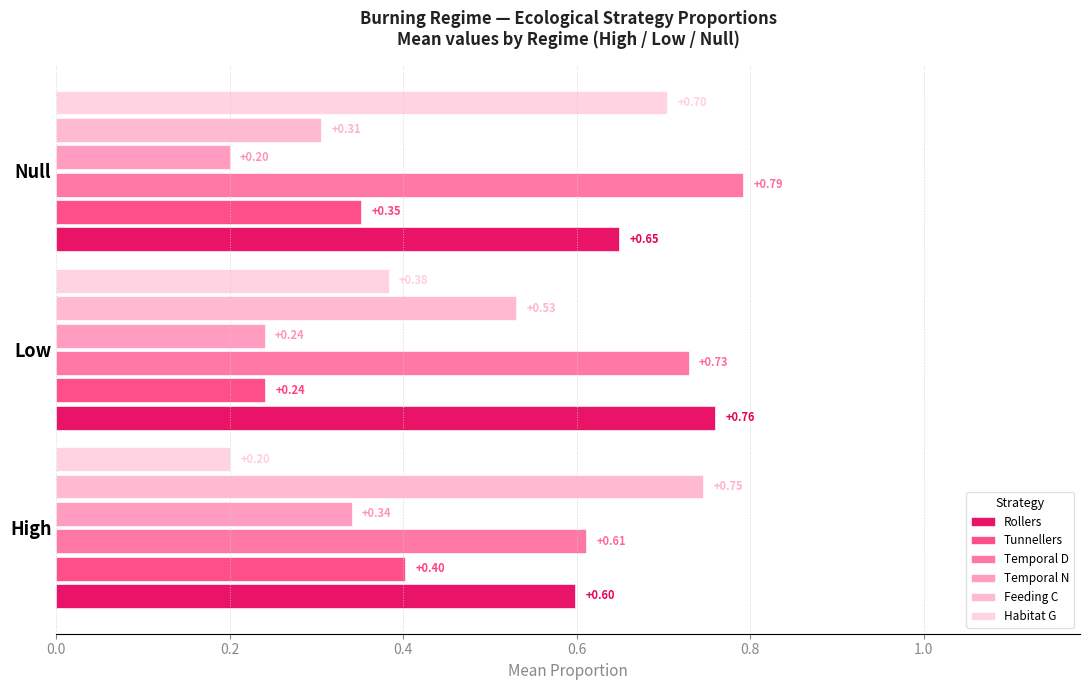

How many distinct data groups are displayed?

6